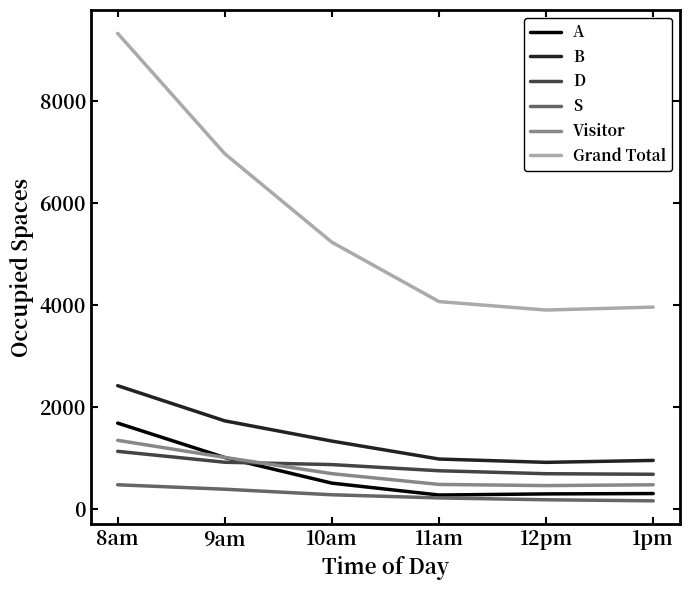

What is the total value across all series at 11am?

6772